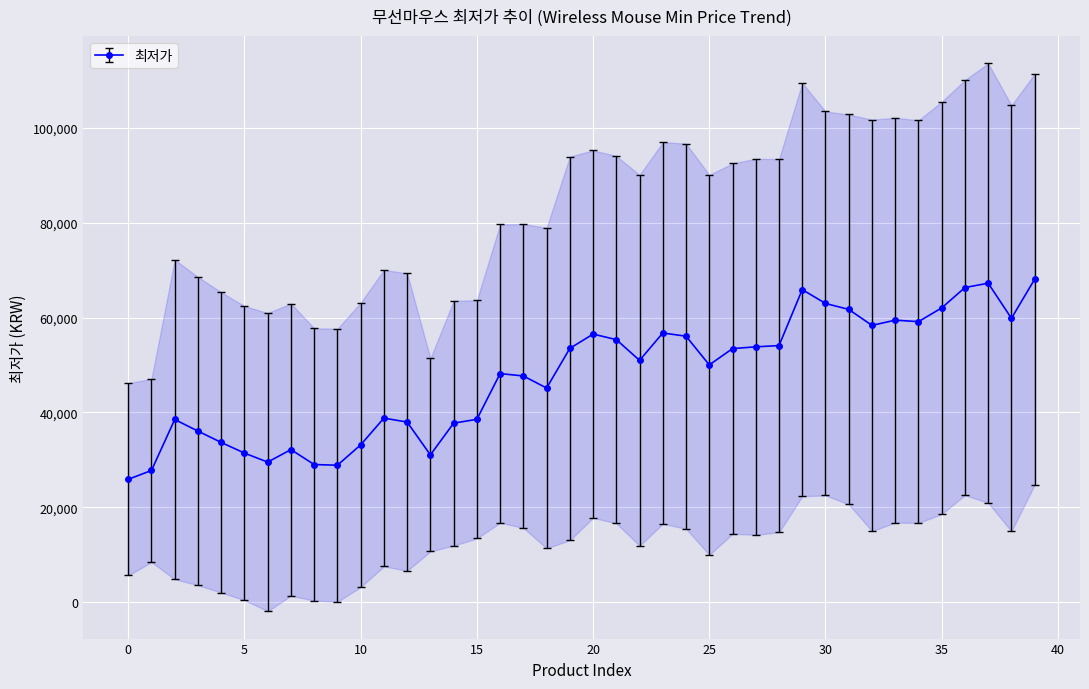

What is the greatest value displayed?

139690